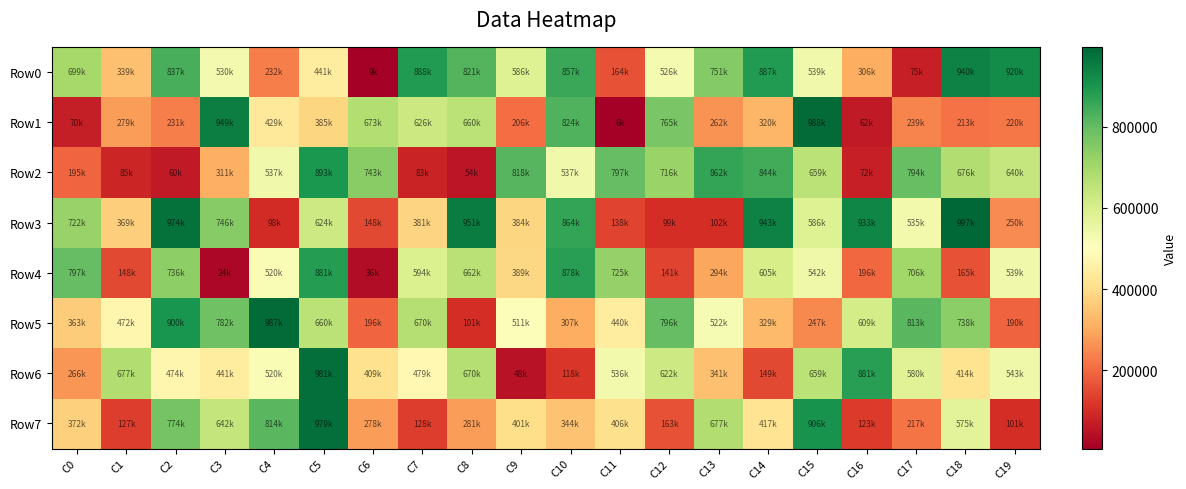

Reading left to right, transcribe all the data shown in this chart.

Row0: C0=699440	C1=339869	C2=837476	C3=530541	C4=232646	C5=441957	C6=9249	C7=888800	C8=821227	C9=586174	C10=857751	C11=164270	C12=526558	C13=751685	C14=887857	C15=539057	C16=306747	C17=75773	C18=940234	C19=920965
Row1: C0=70197	C1=279979	C2=231851	C3=949496	C4=429487	C5=385743	C6=673104	C7=626180	C8=660312	C9=206483	C10=824337	C11=6592	C12=765709	C13=262445	C14=320933	C15=988432	C16=62343	C17=239921	C18=213534	C19=220544
Row2: C0=195167	C1=85764	C2=60945	C3=311350	C4=537690	C5=893698	C6=743856	C7=83229	C8=54253	C9=818782	C10=537168	C11=797438	C12=716846	C13=862493	C14=844352	C15=659520	C16=72527	C17=794169	C18=676989	C19=640877
Row3: C0=722204	C1=369611	C2=974710	C3=746537	C4=98635	C5=624909	C6=148270	C7=381144	C8=951522	C9=384638	C10=864376	C11=138634	C12=99657	C13=102584	C14=943054	C15=586115	C16=933626	C17=535007	C18=997619	C19=250601
Row4: C0=797816	C1=148709	C2=736175	C3=24482	C4=520325	C5=881913	C6=36119	C7=594152	C8=662848	C9=389177	C10=878973	C11=725785	C12=141831	C13=294195	C14=605060	C15=542922	C16=196763	C17=706120	C18=165265	C19=539038
Row5: C0=363662	C1=472447	C2=900875	C3=782511	C4=987430	C5=660733	C6=196108	C7=670262	C8=101483	C9=511257	C10=307101	C11=440871	C12=796388	C13=522979	C14=329227	C15=247444	C16=609948	C17=813040	C18=738709	C19=190263
Row6: C0=266296	C1=677915	C2=474695	C3=441075	C4=520033	C5=981714	C6=409712	C7=479997	C8=670363	C9=48781	C10=118583	C11=536788	C12=622657	C13=341328	C14=149059	C15=659165	C16=881253	C17=580079	C18=414317	C19=543741
Row7: C0=372129	C1=127581	C2=774594	C3=642236	C4=814497	C5=979387	C6=278279	C7=128096	C8=281187	C9=401565	C10=344554	C11=406760	C12=163372	C13=677499	C14=417308	C15=906709	C16=123827	C17=217284	C18=575157	C19=101383